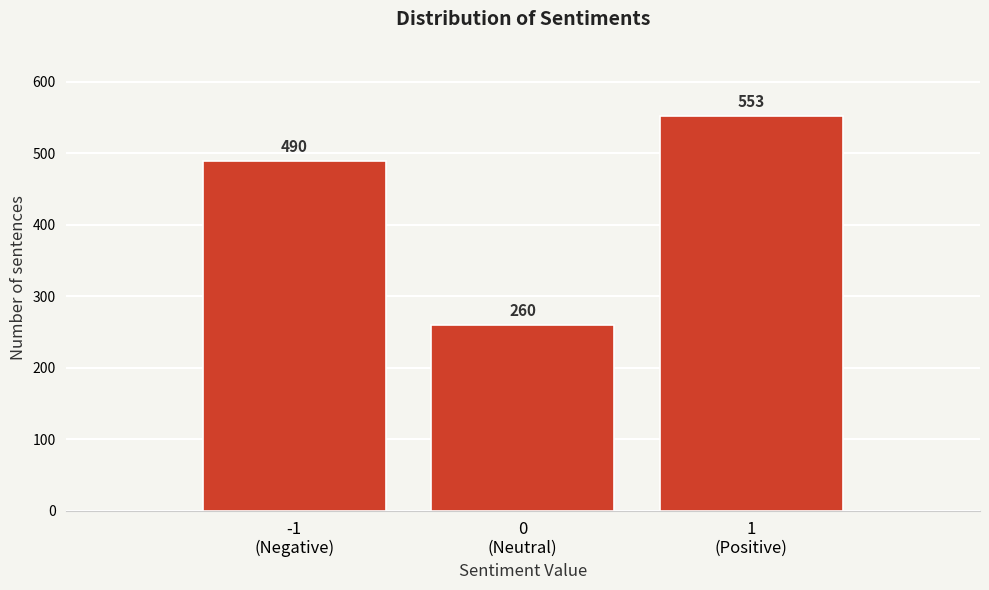

Reading right to left, transcribe all the data shown in this chart.

553	260	490